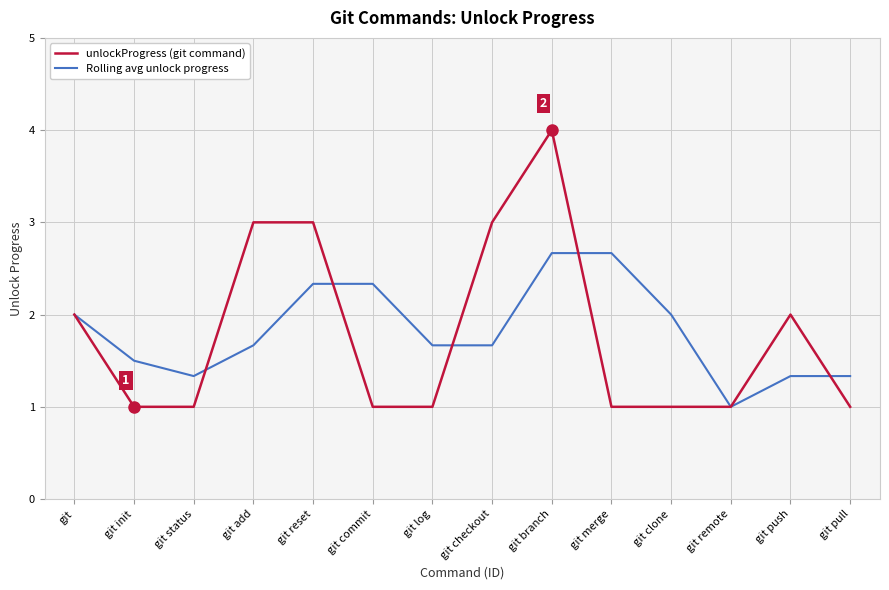

The Rolling avg unlock progress series shows 2.7 at git merge. True or false?

True